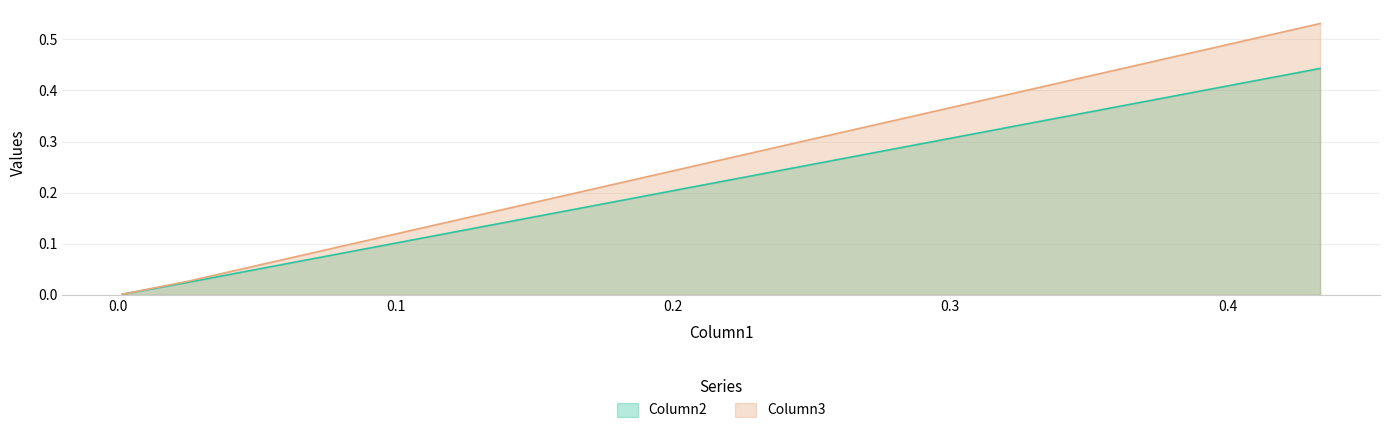

True or false: Column2 has a value of 0.6 at −0.1.

False